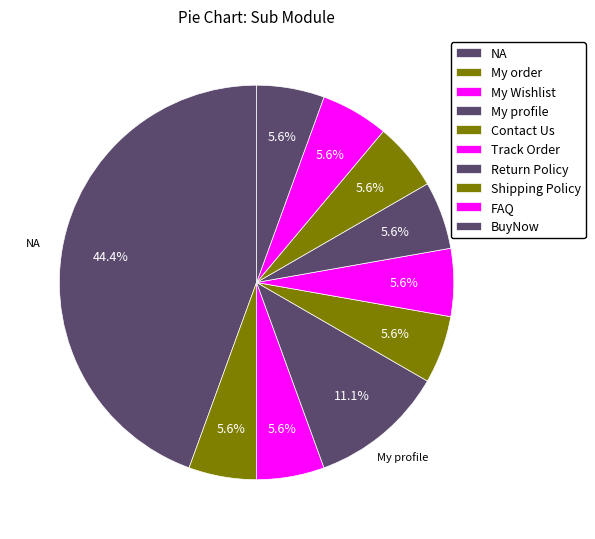

How many segments does this pie chart have?

10